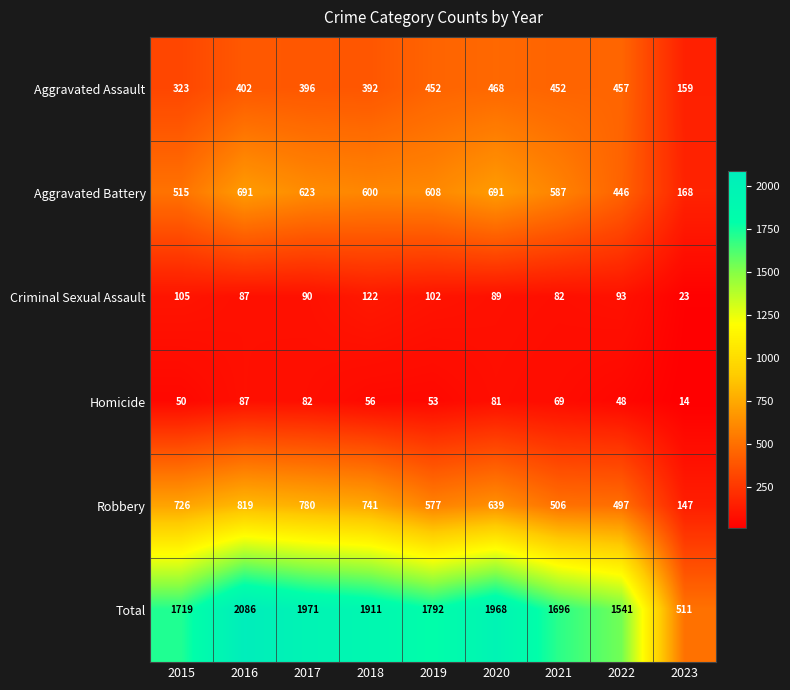

What is the difference between the Aggravated Battery values at 2023 and 2022?

278